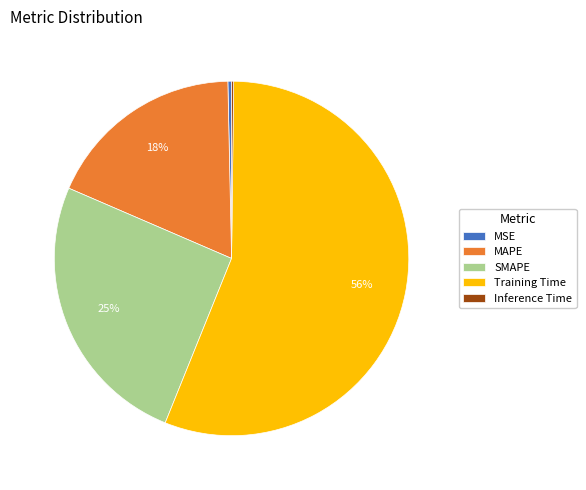

What is the largest slice in the pie chart?

Training Time